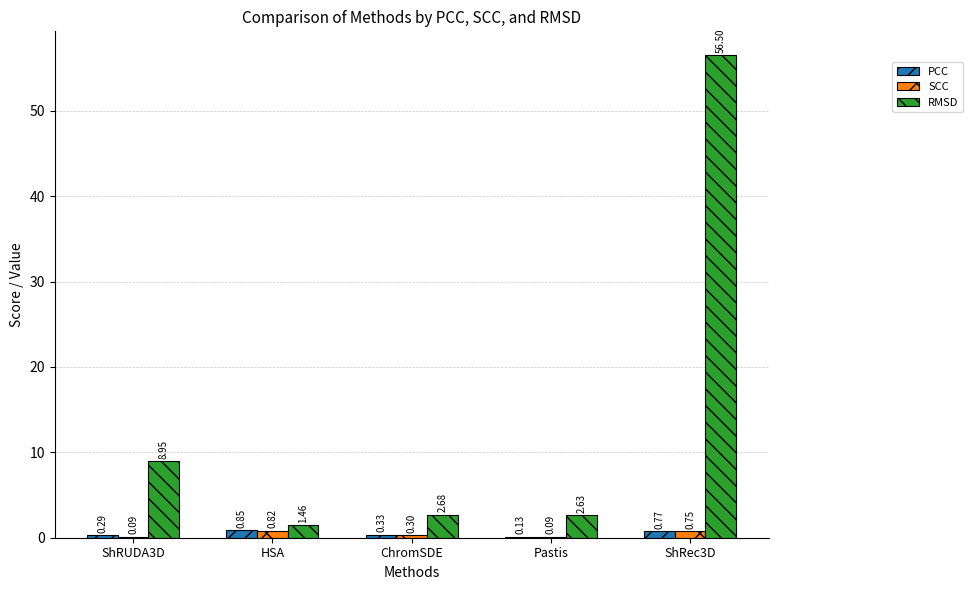

Which series has the largest total across all categories?

RMSD